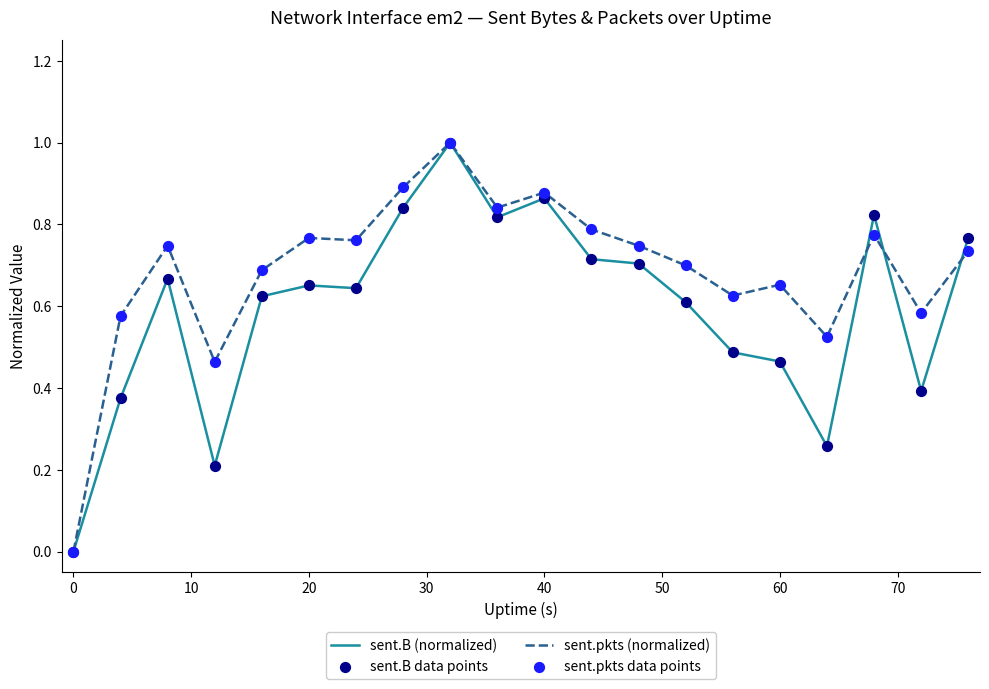

Rank the series by their average value, from highest to lowest.

sent.pkts (normalized), sent.B (normalized)